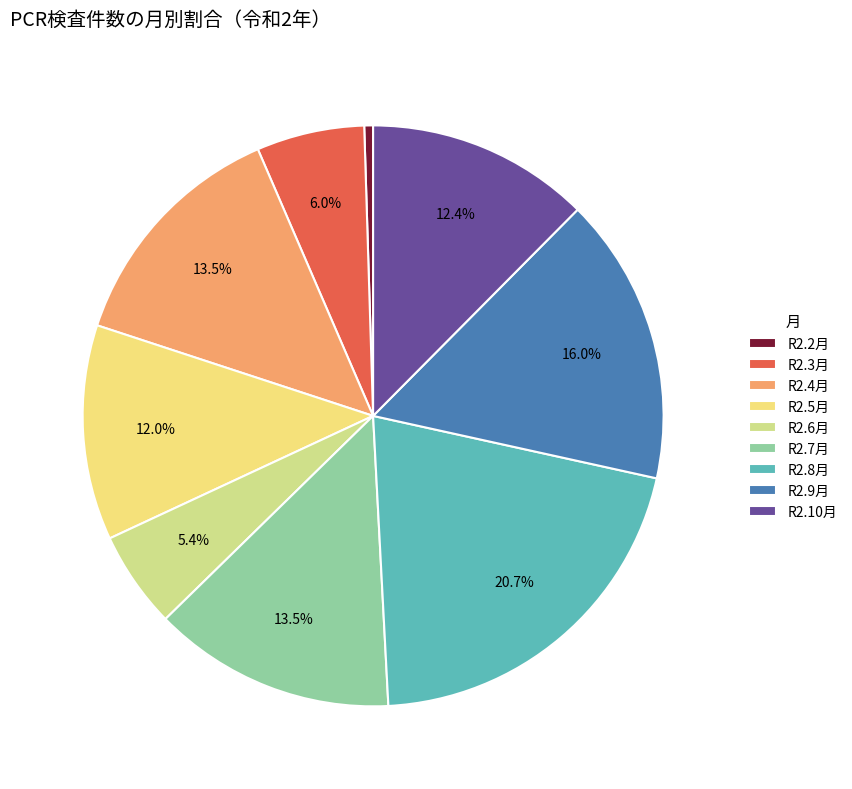

Is the sum of R2.9月 and R2.6月 greater than half?

No